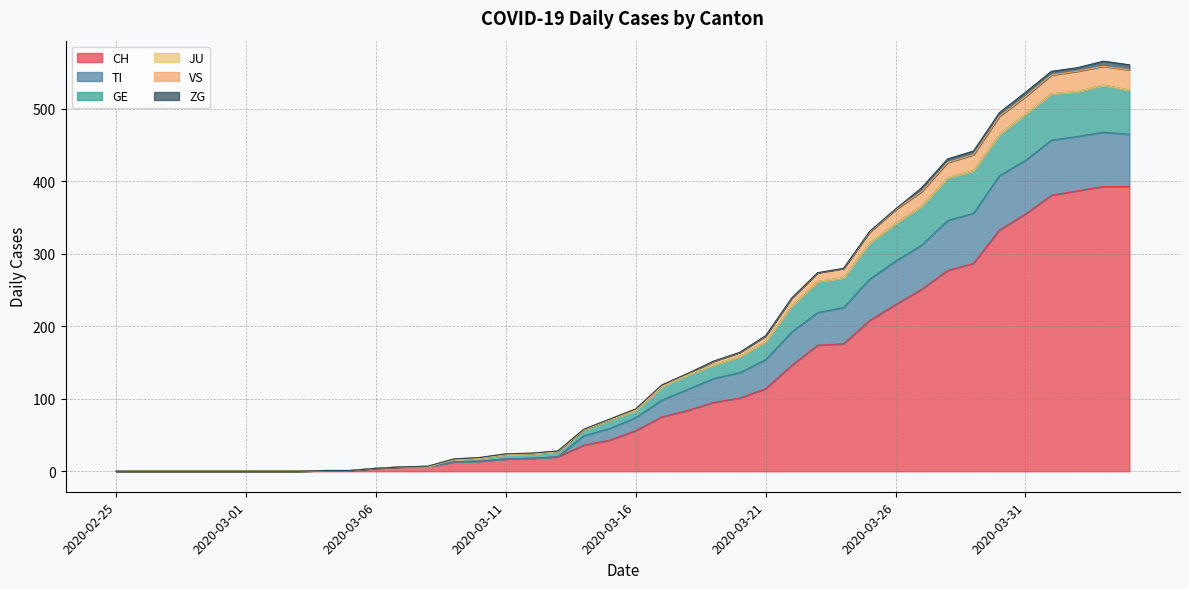

What is the maximum value shown in the chart?

566